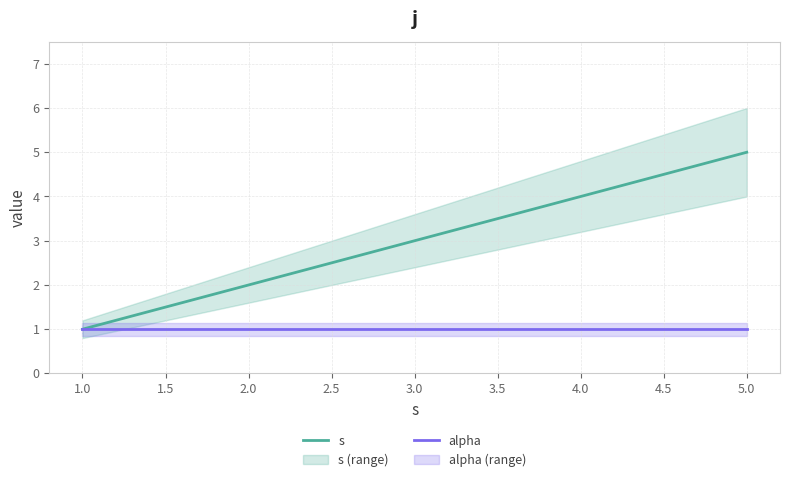

True or false: s has a value of 4 at 4.0.

True